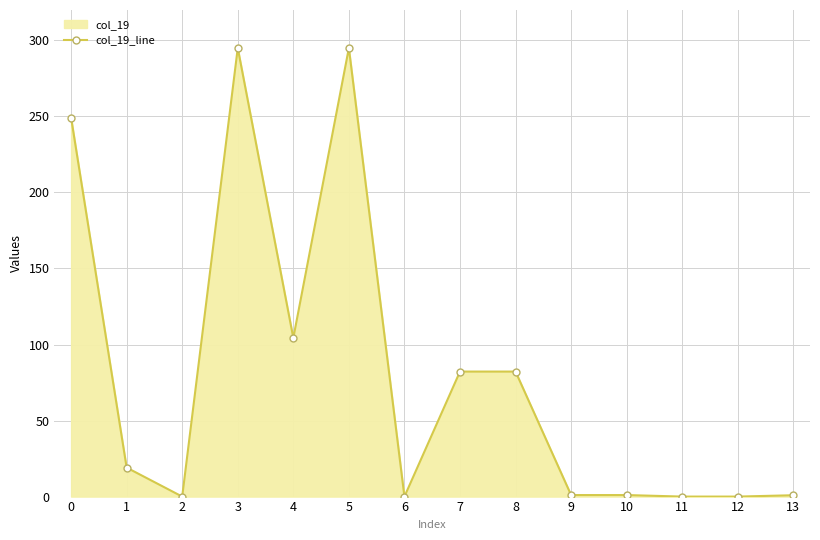

True or false: there are more than 1 points higher than both neighbors.

True